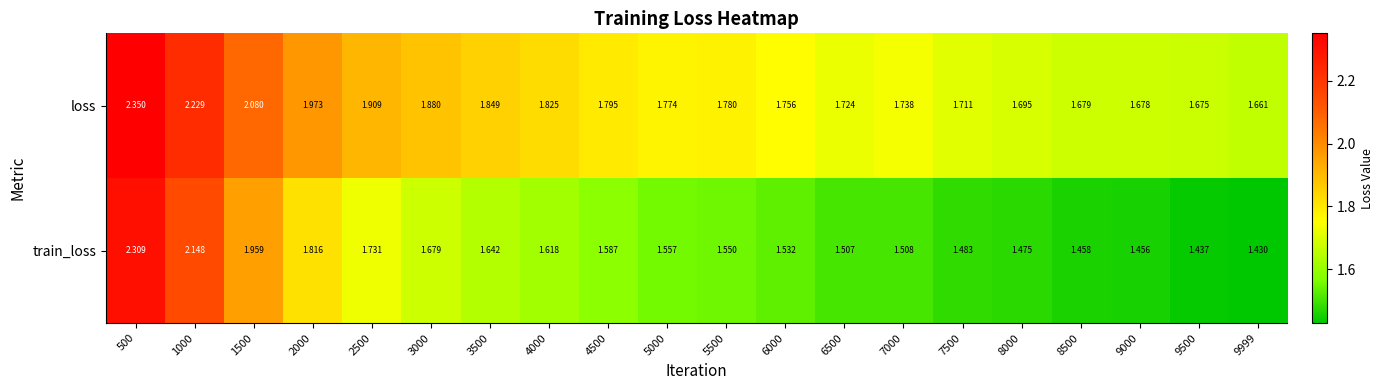

Which series has the widest spread of values?

train_loss